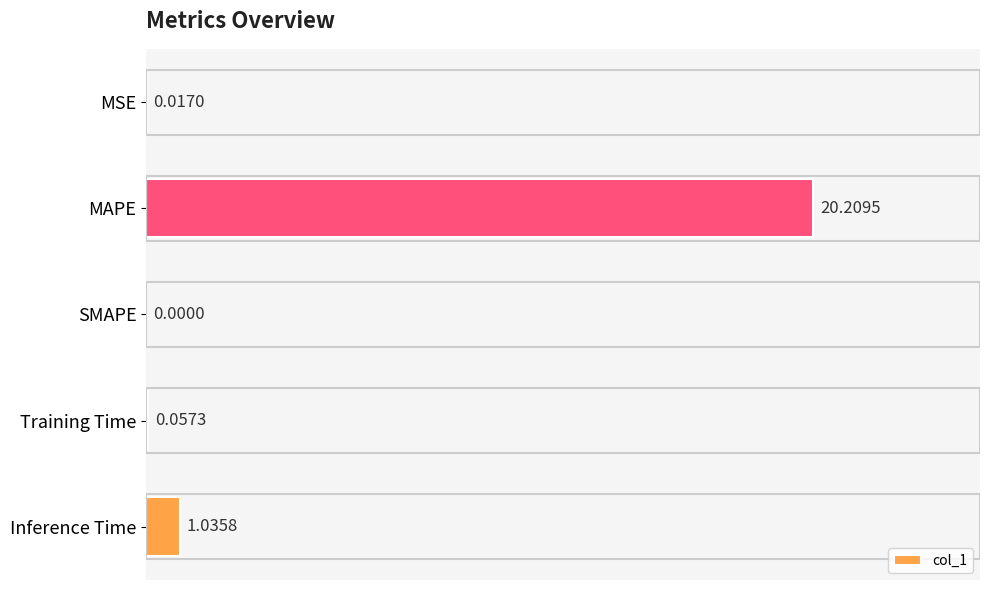

What is the sum of all values?

21.3